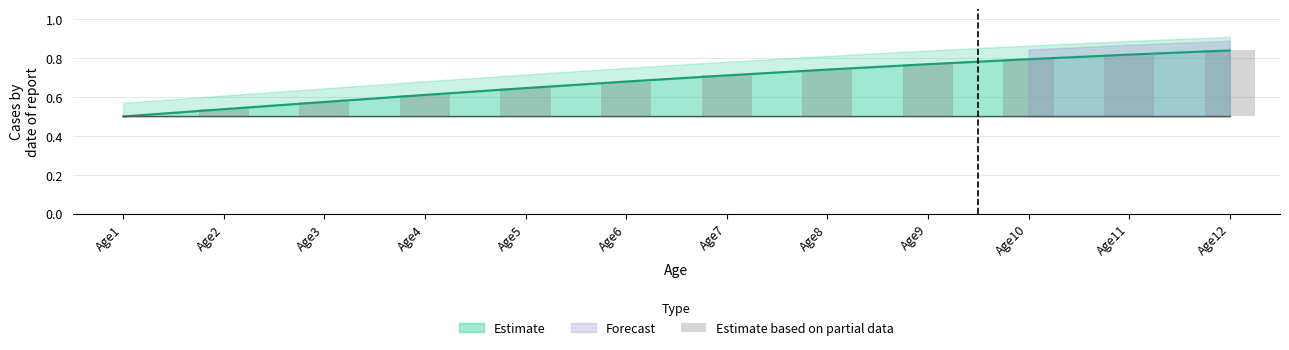

At which label is the value closest to 0?

Age1